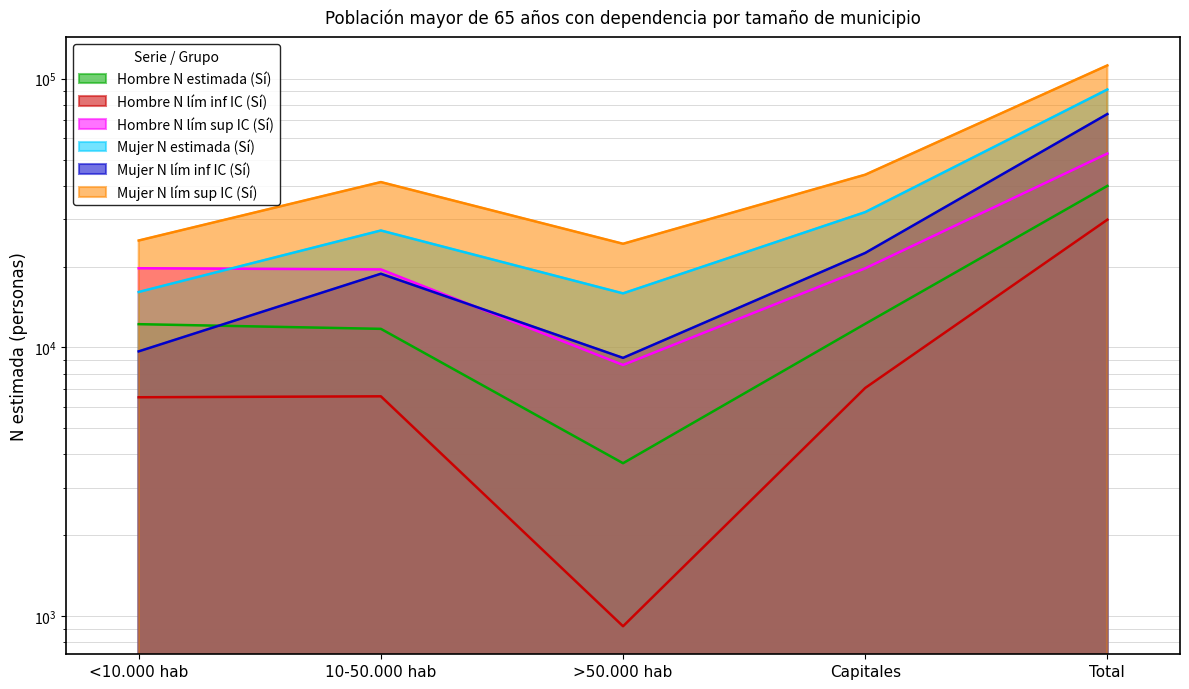

What is the average value of the Mujer N estimada (Sí) series?

36438